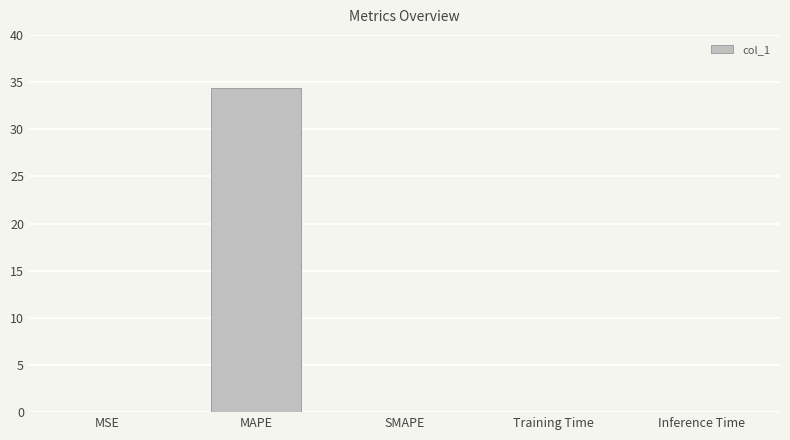

Which label corresponds to the largest value in the chart?

MAPE